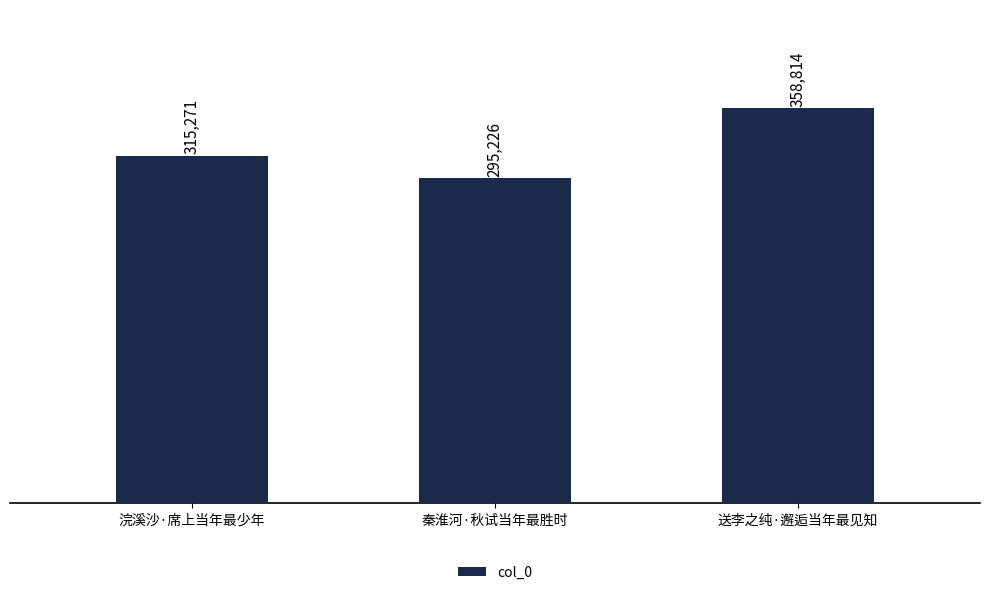

How many values are below 315271?

1